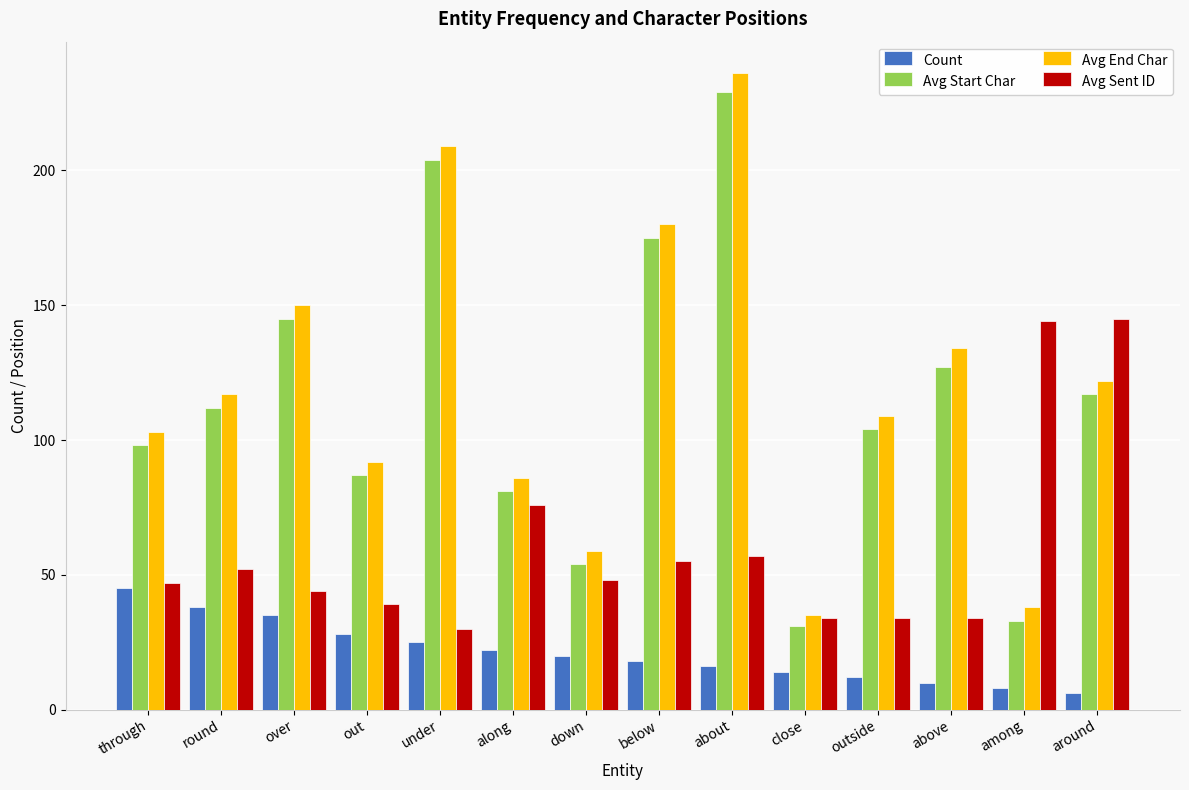

What is the label of the 9th bar from the right?

along